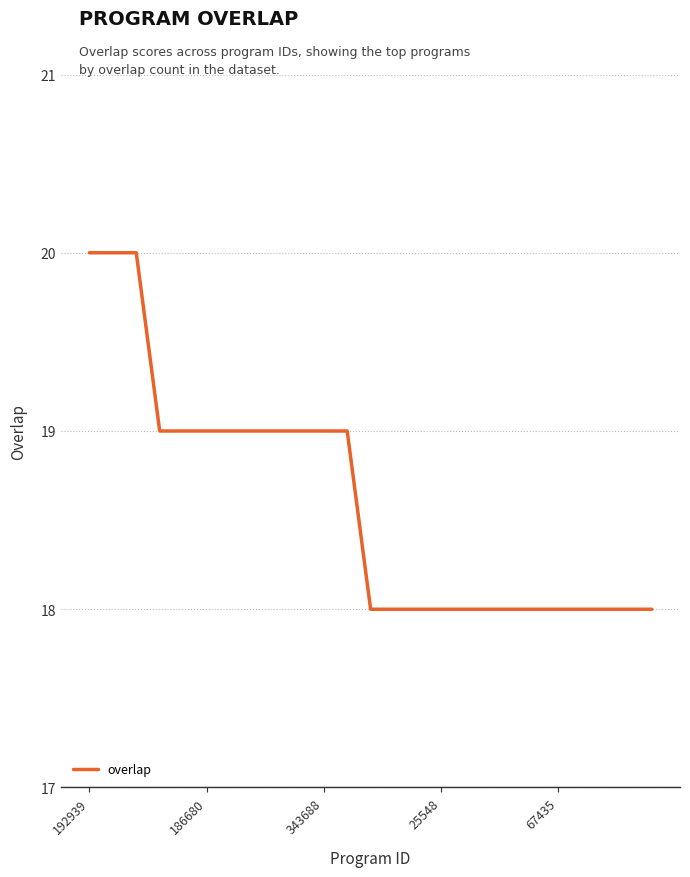

What is the difference between the second highest and second lowest values?

2